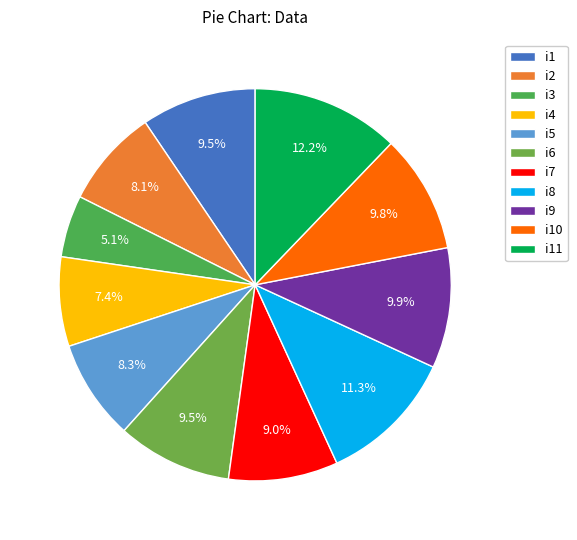

Is i11 the majority of the pie?

No